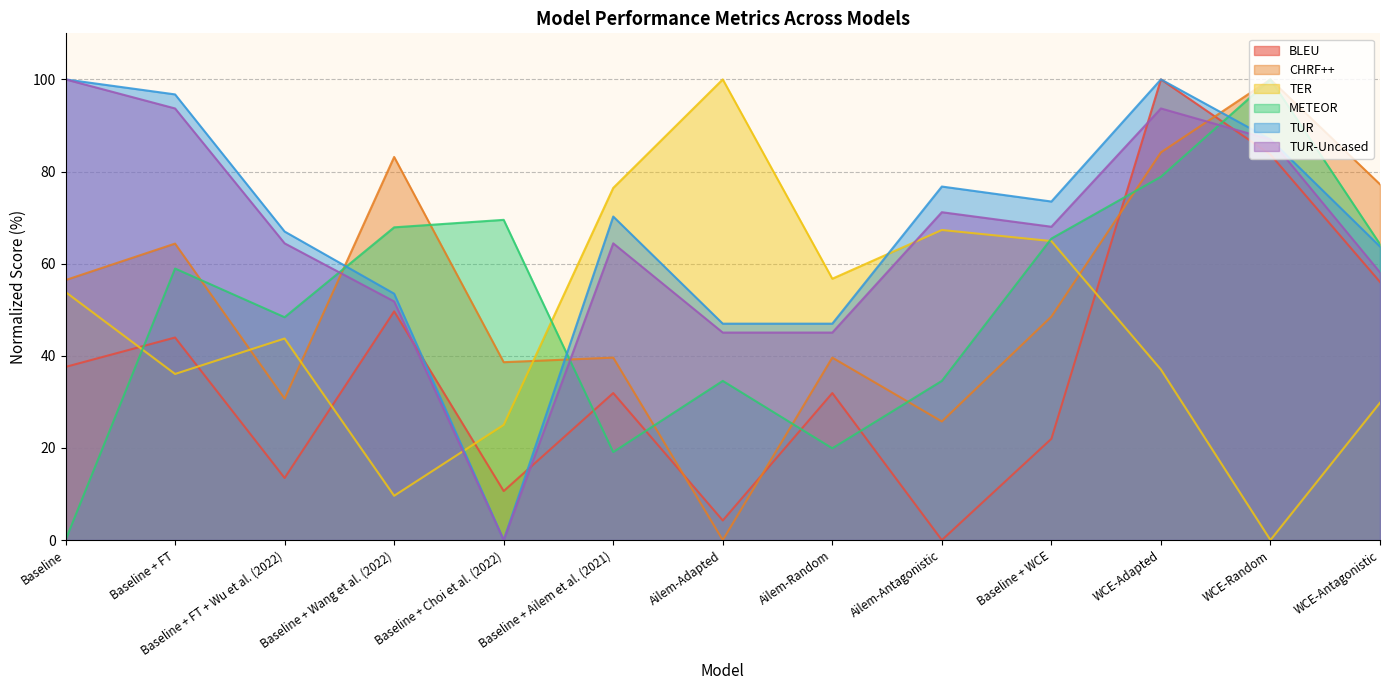

At which label does BLEU reach its peak?

WCE-Adapted